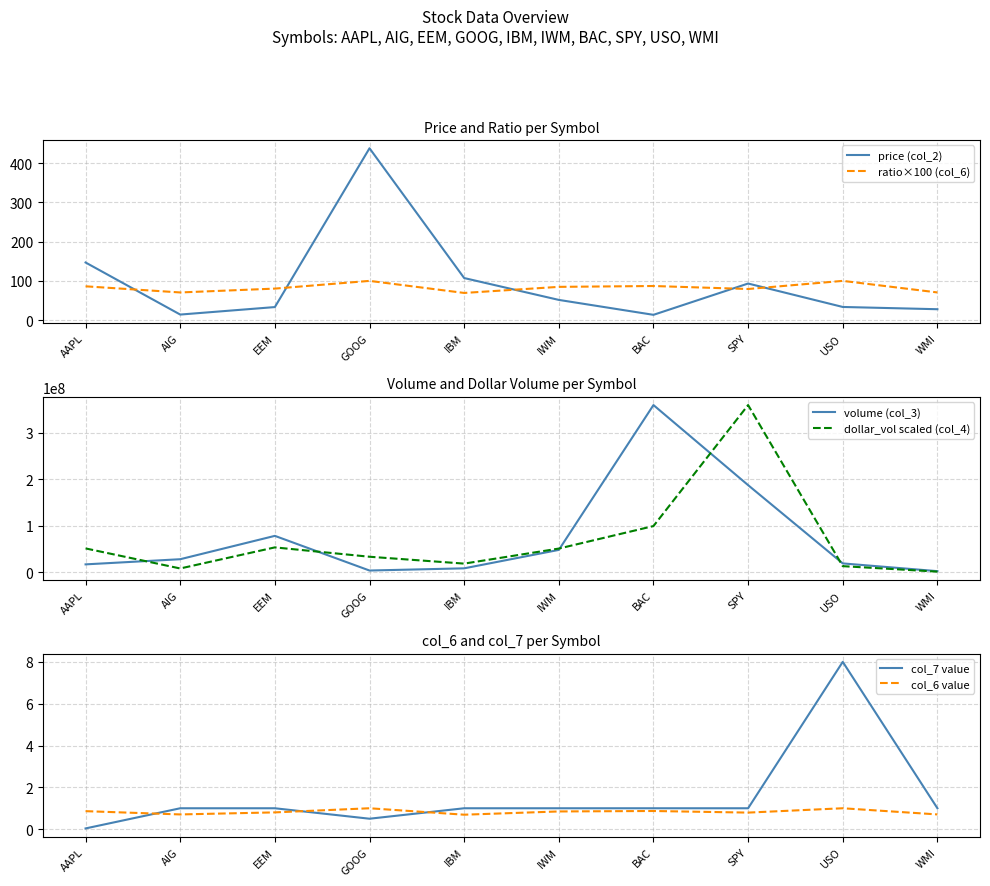

Does the chart display data point markers on the line(s)?

No